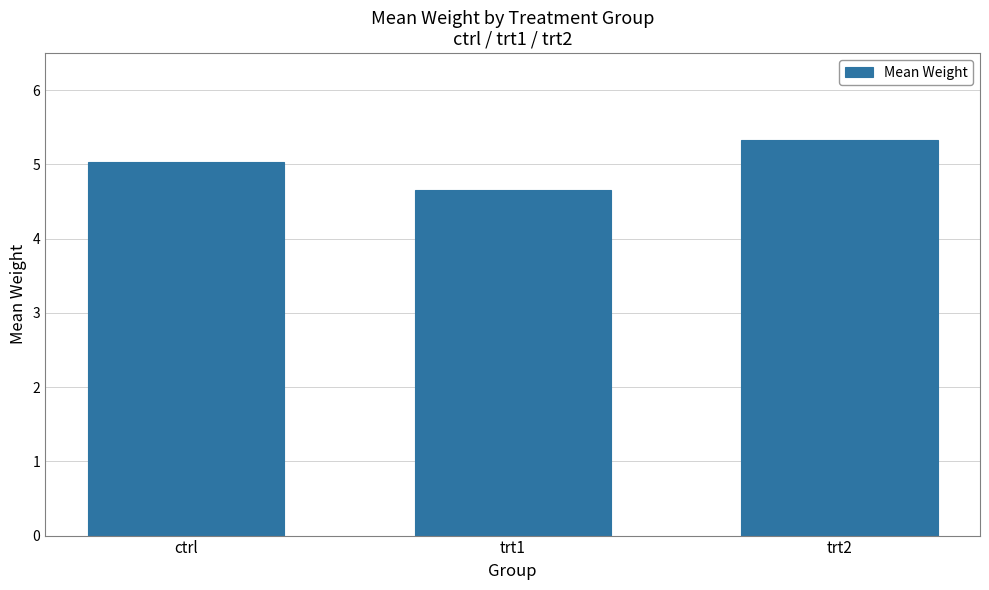

Which category has the highest value across all series?

trt2